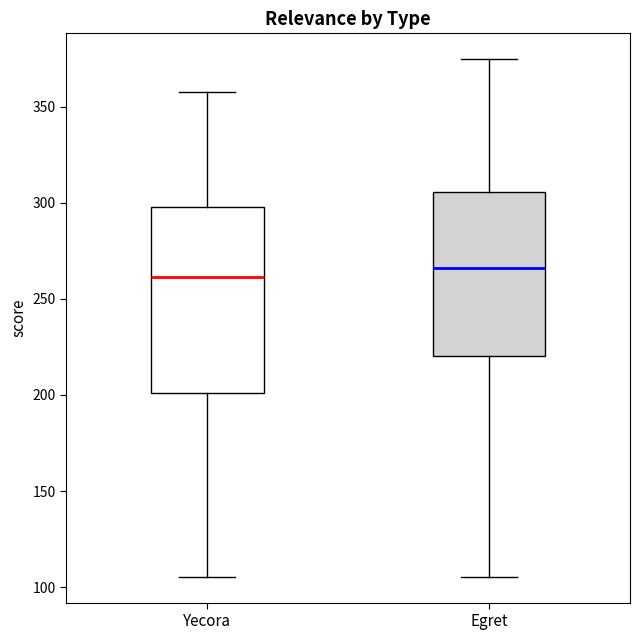

Where is the upper edge of the box for Yecora on the y-axis? The values are not printed on the chart, so give them approximately, as read against the axis.

300